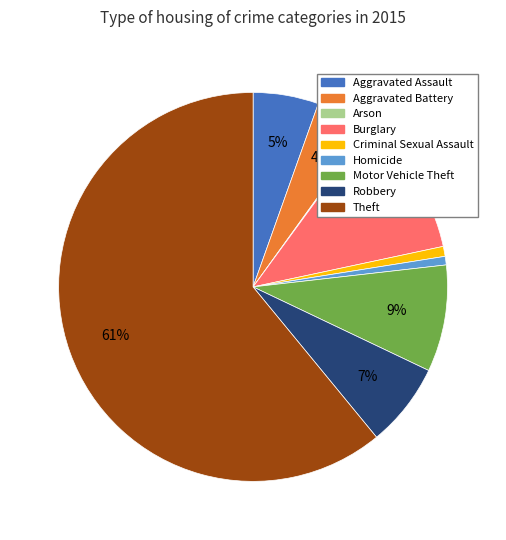

What is the largest slice in the pie chart?

Theft